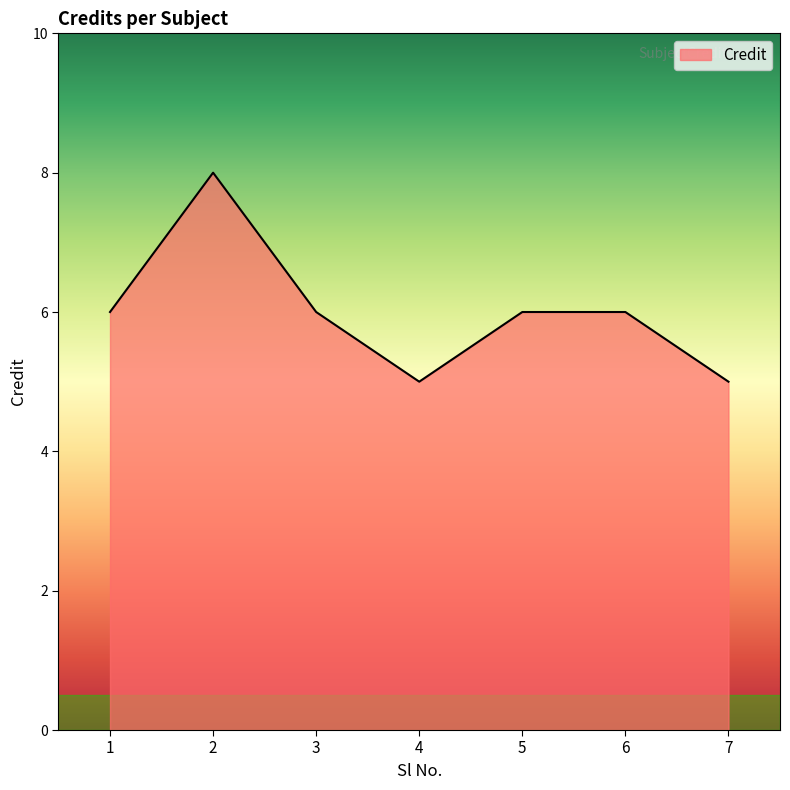

What is the smallest value displayed?

5